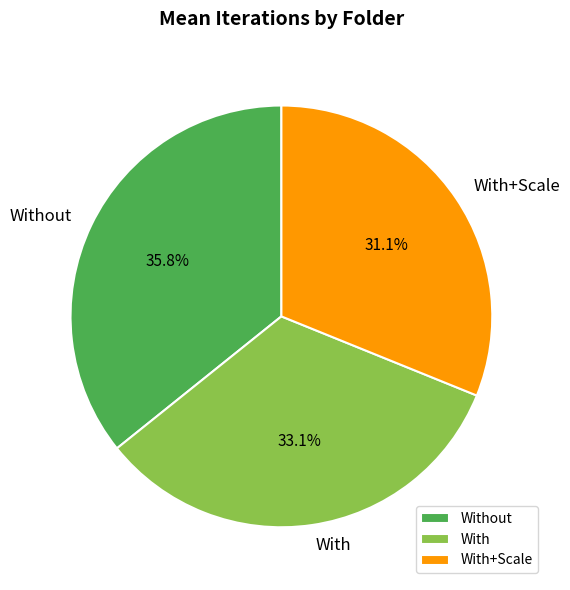

Does Without account for over 50% of the chart?

No